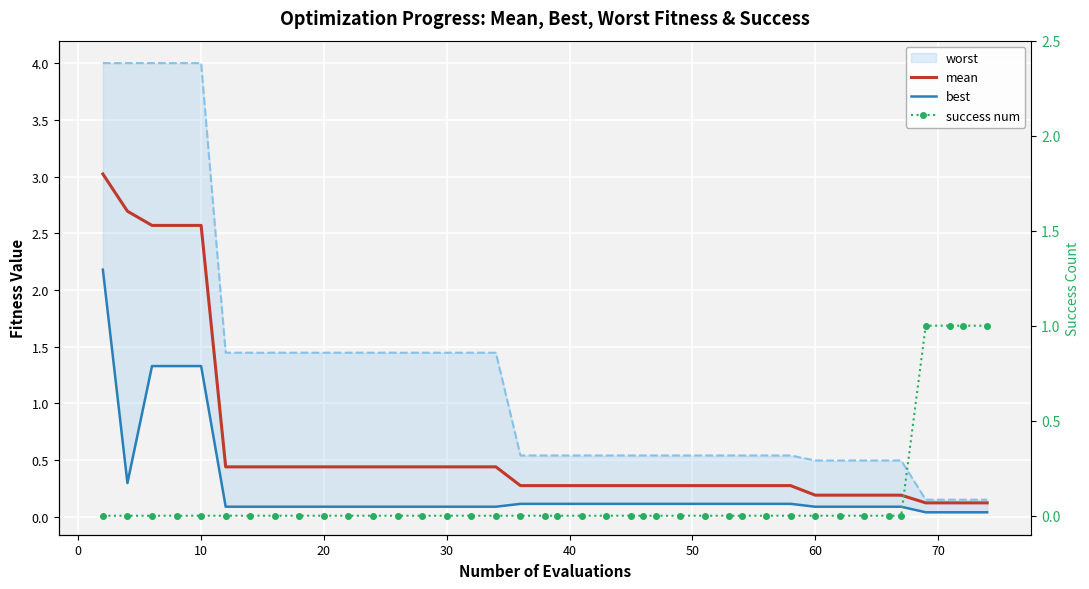

True or false: success num has a value of 0.4 at 25.

False